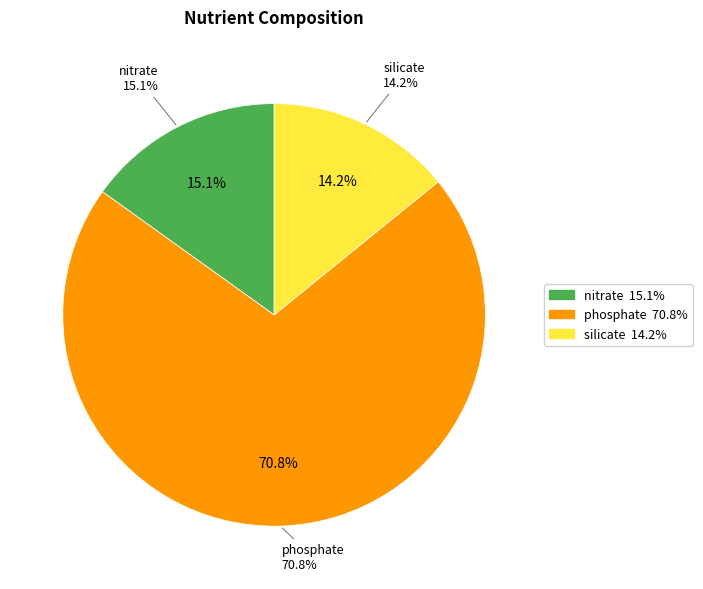

To the nearest percent, what portion does silicate represent?

14%